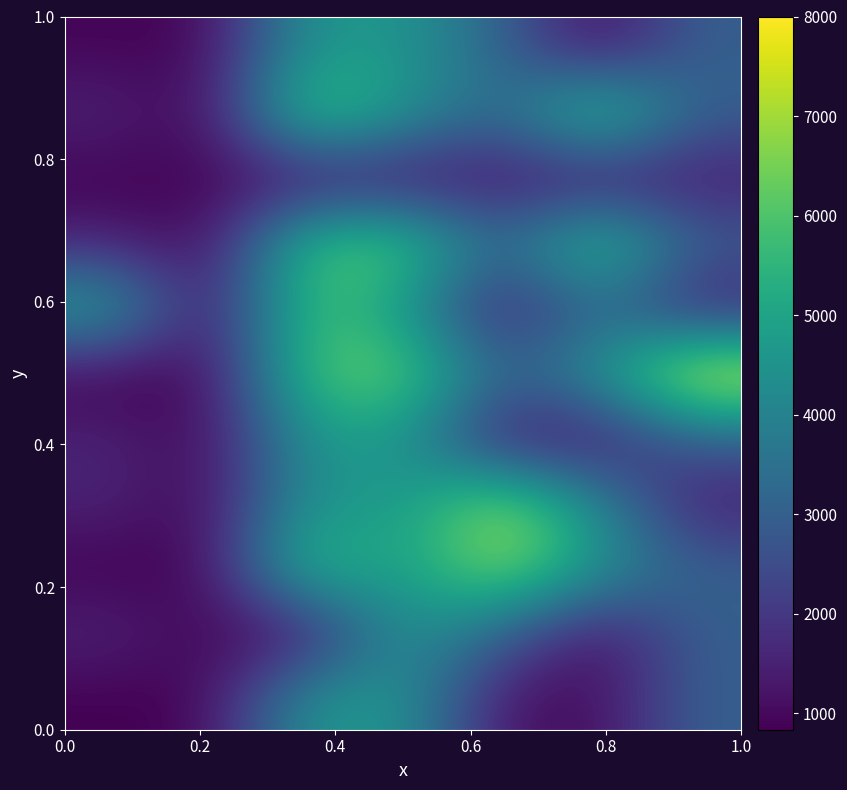

How many series are shown in this chart?

11